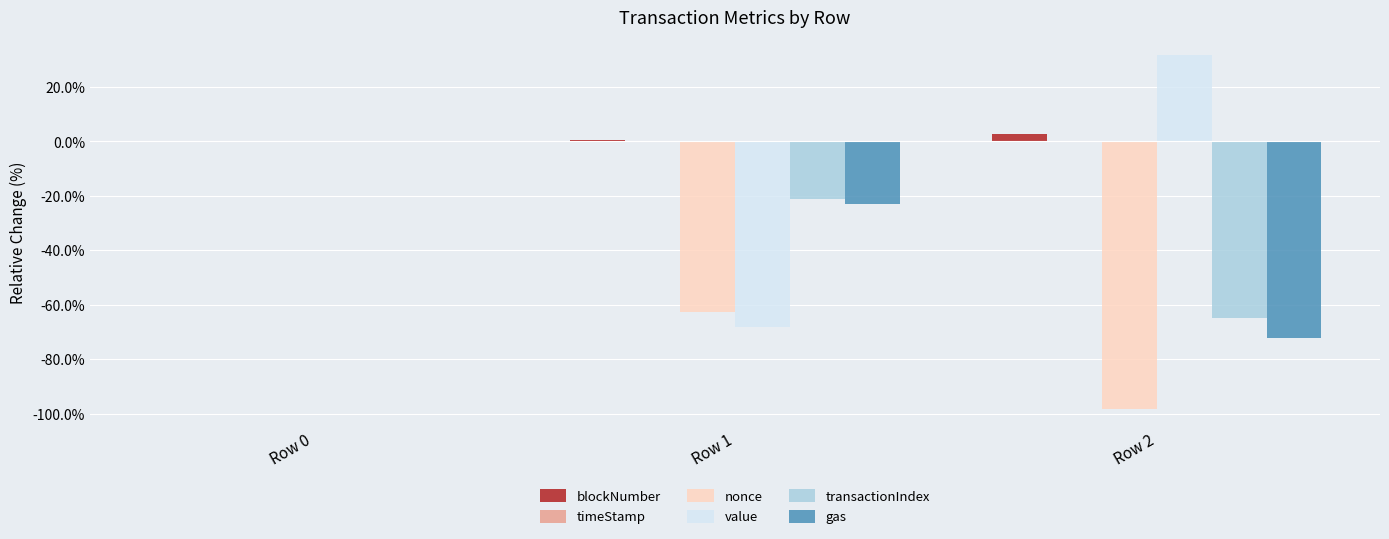

What is the maximum value shown in the chart?

31.8